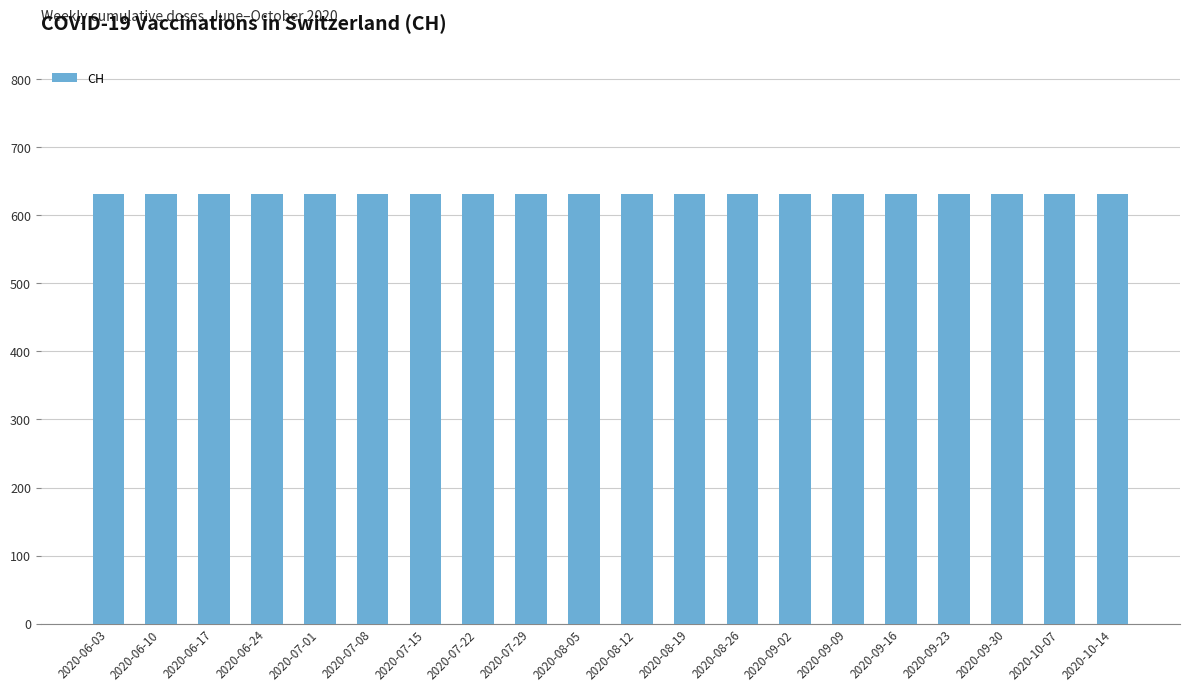

Are the bars horizontal?

No